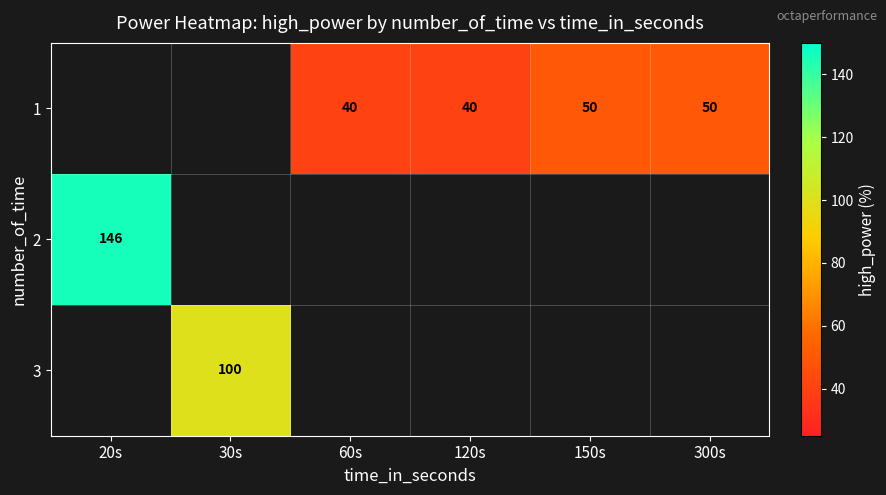

Is it true that 3 equals 100 at 30s?

True